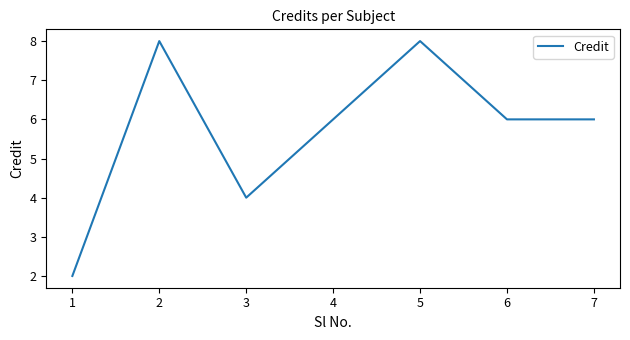

True or false: the data shows 8 at 5.

True